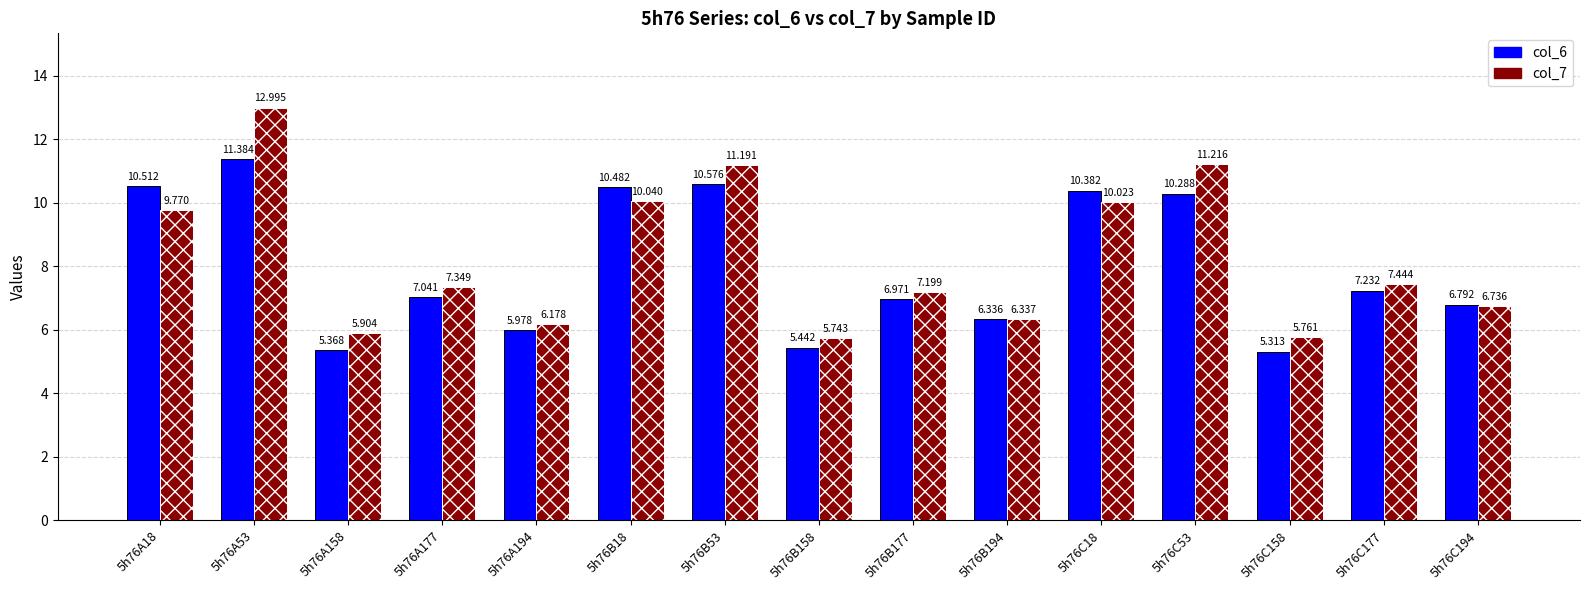

Is the value of col_7 at 5h76A18 greater than the value of col_6 at 5h76B53?

No